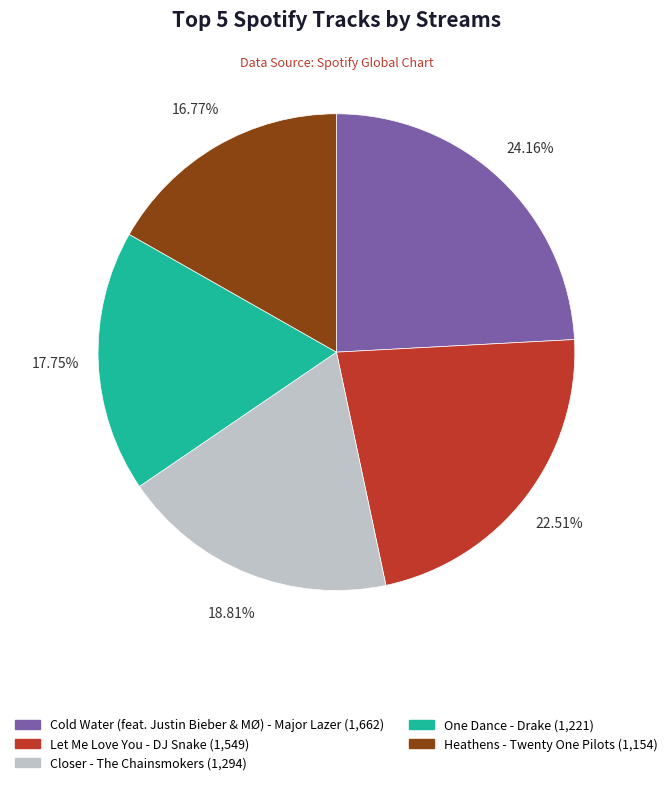

Does Heathens - Twenty One Pilots account for over 50% of the chart?

No